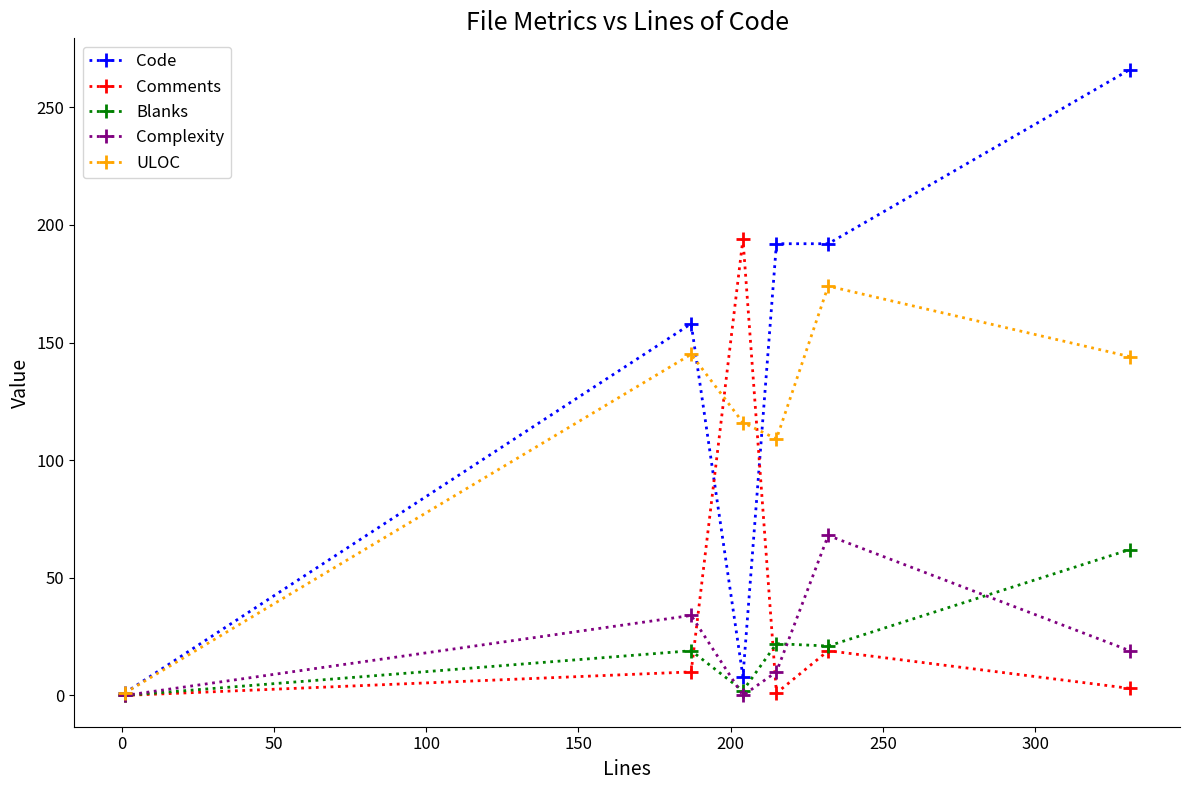

At how many categories does at least one series exceed 155?

5